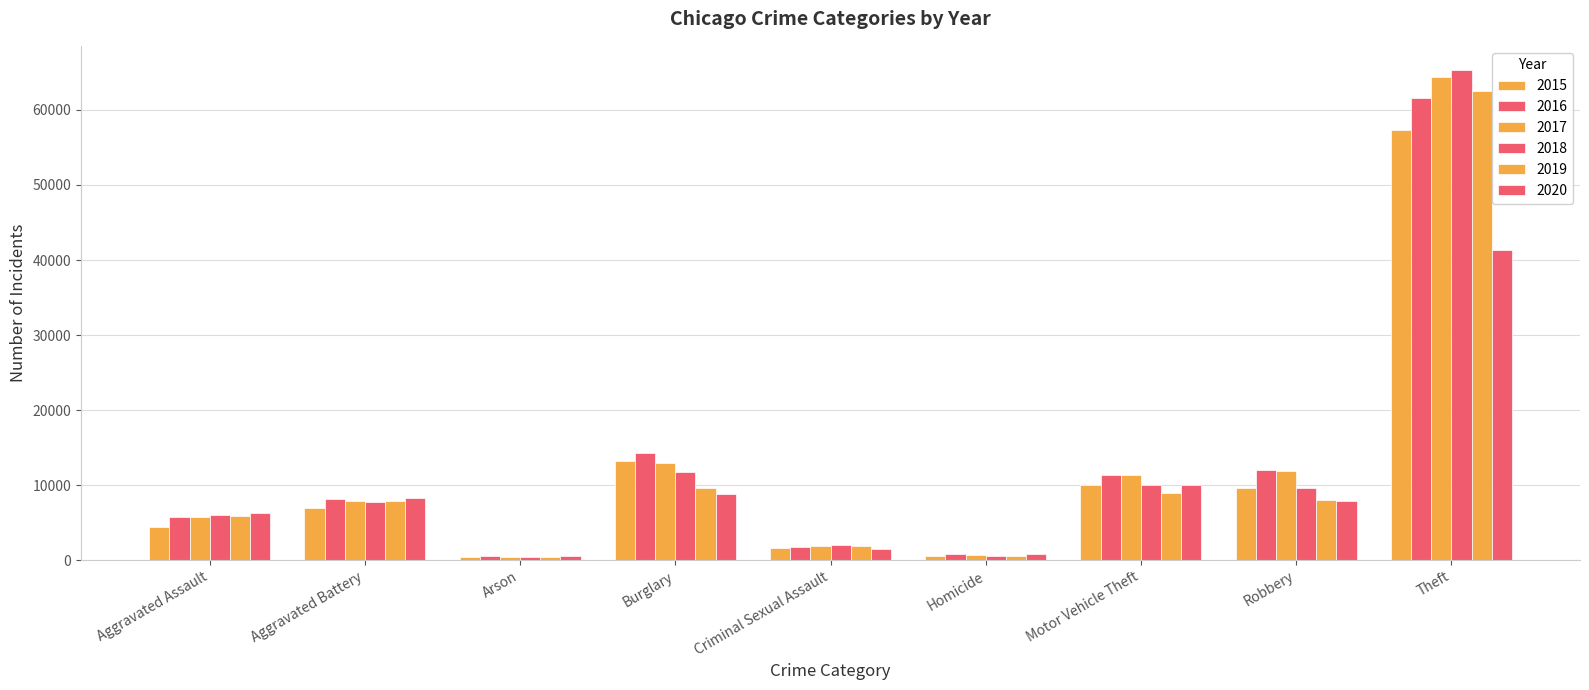

List the series in order of their peak value, lowest first.

2020, 2015, 2016, 2019, 2017, 2018